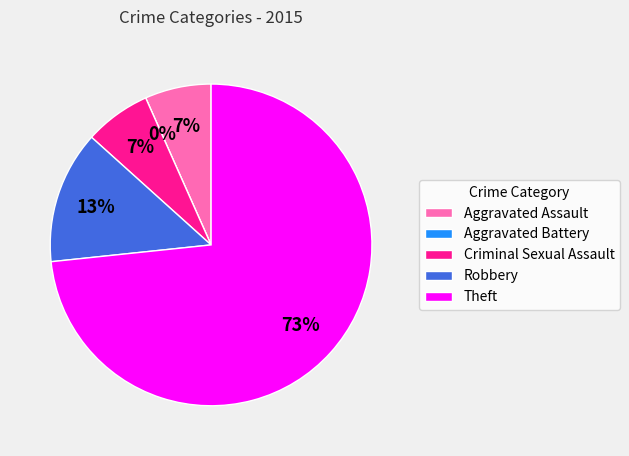

To the nearest percent, what is the average slice percentage?

20%